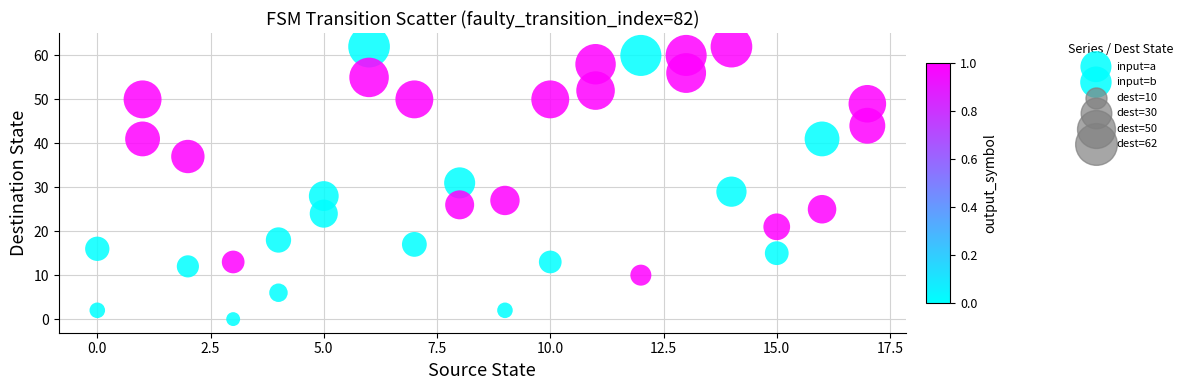

How many data points are displayed?

36